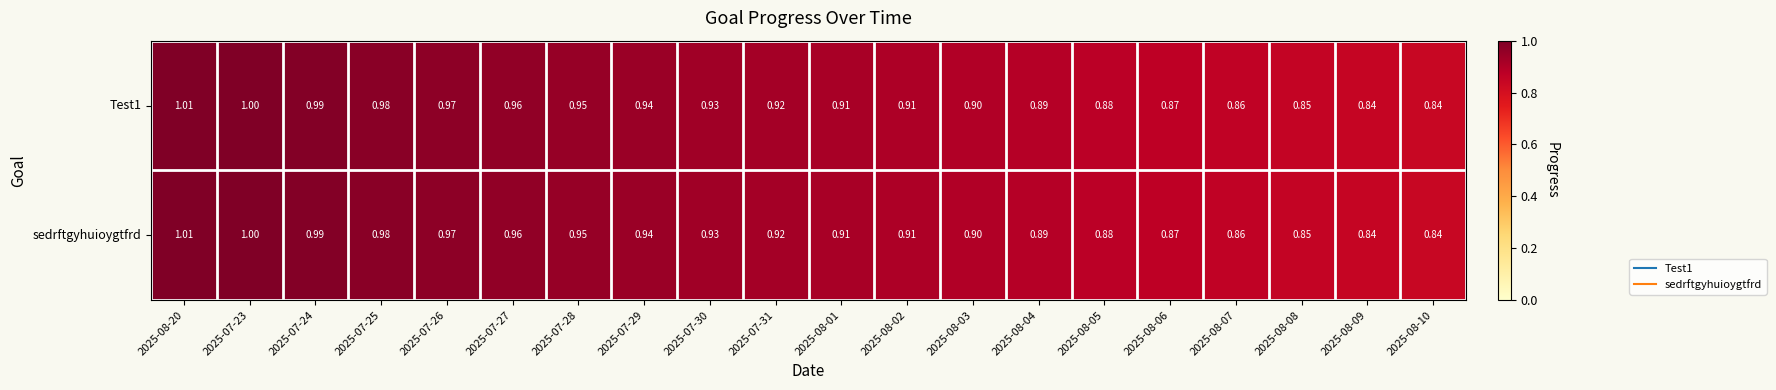

Is the value of sedrftgyhuioygtfrd at 2025-07-29 greater than the value of Test1 at 2025-07-23?

No